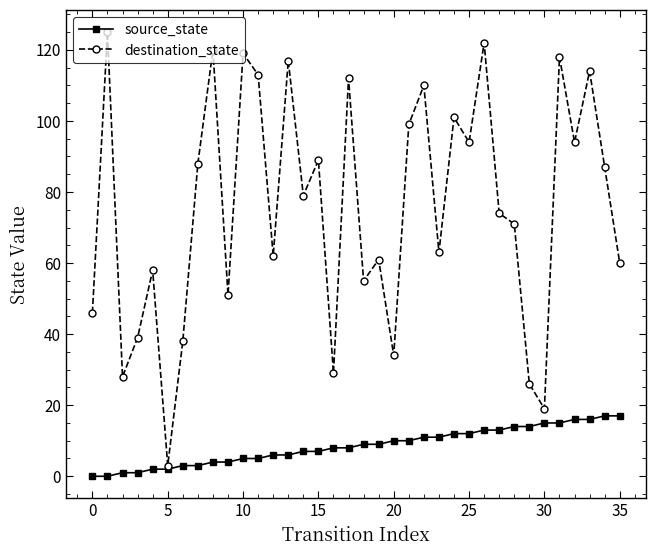

List the series in order of their peak value, lowest first.

source_state, destination_state